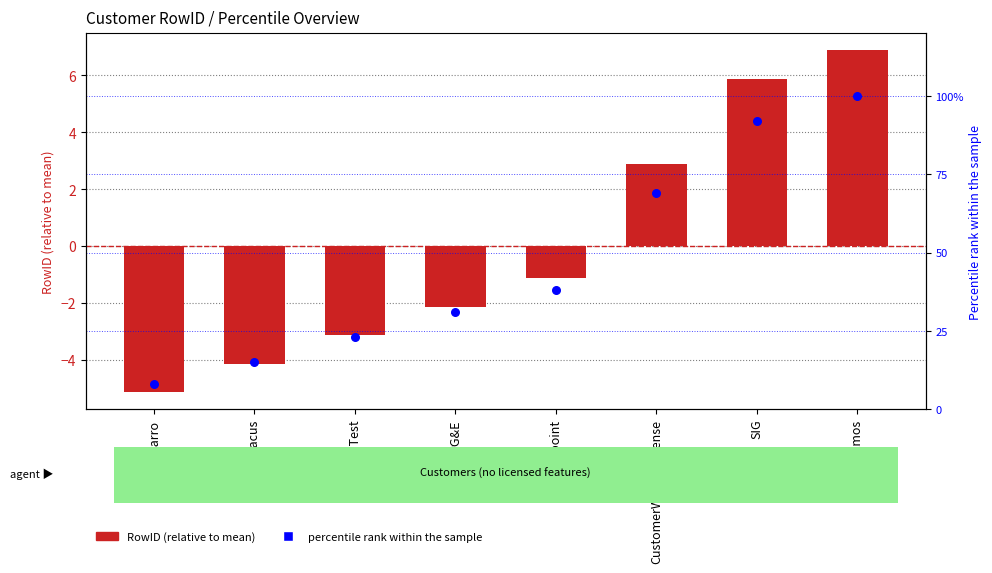

Which series has the largest total across all categories?

Percentile rank